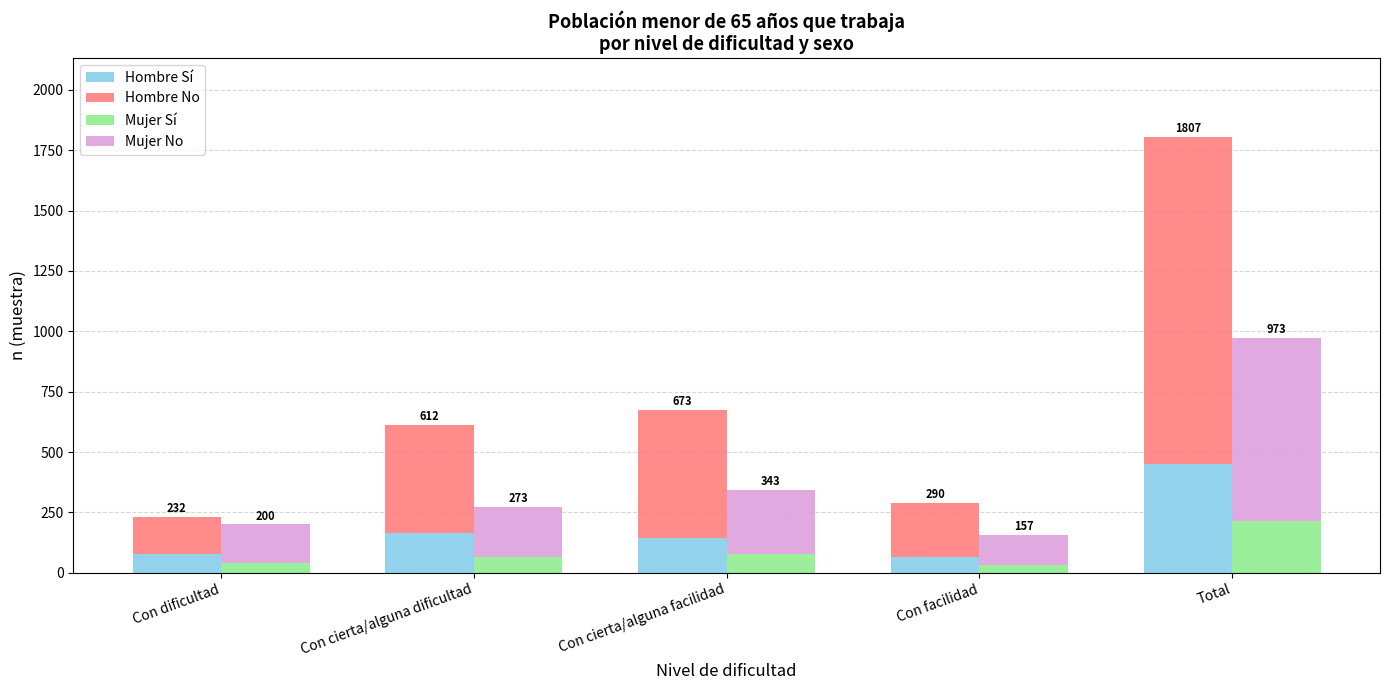

How many bars are there in total?

20